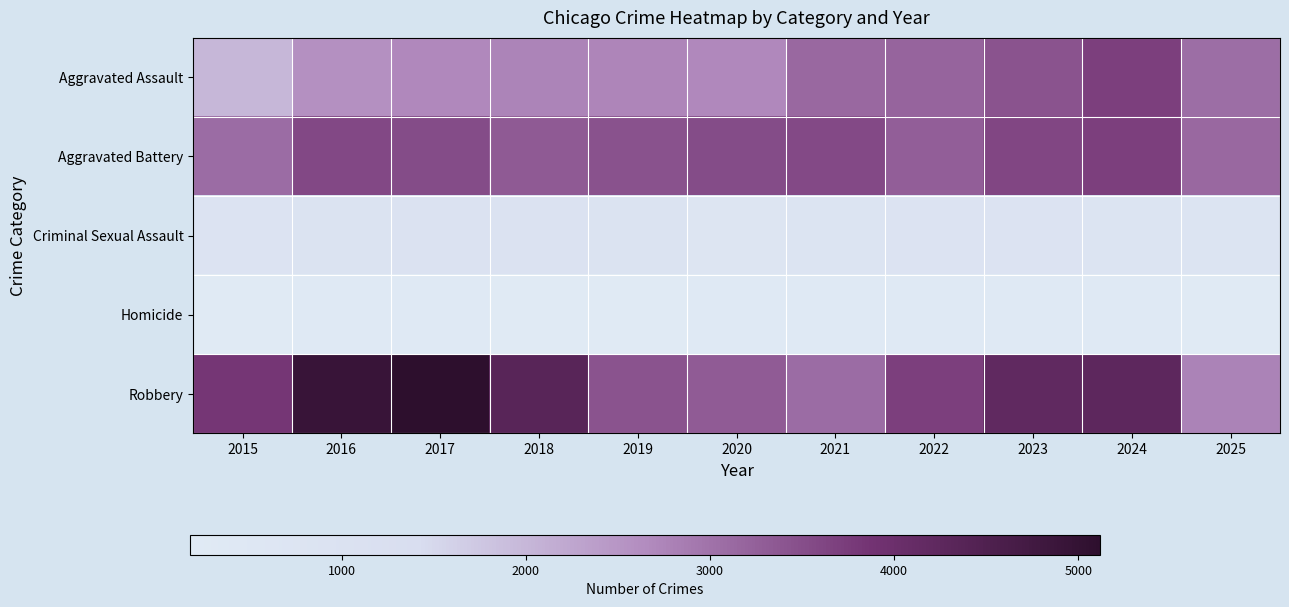

Count the number of categories in the chart.

11